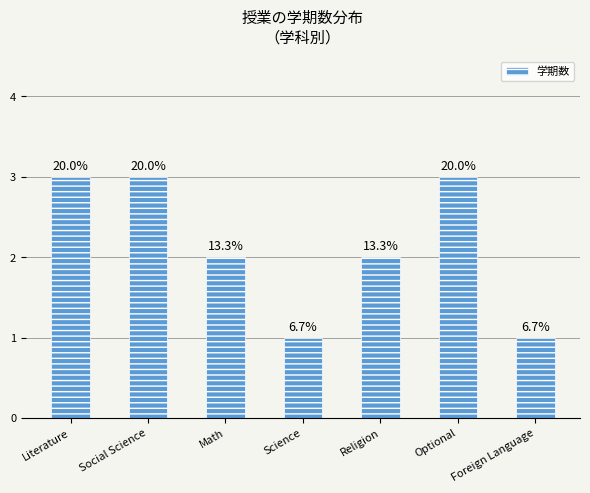

Does the chart contain any negative values?

No